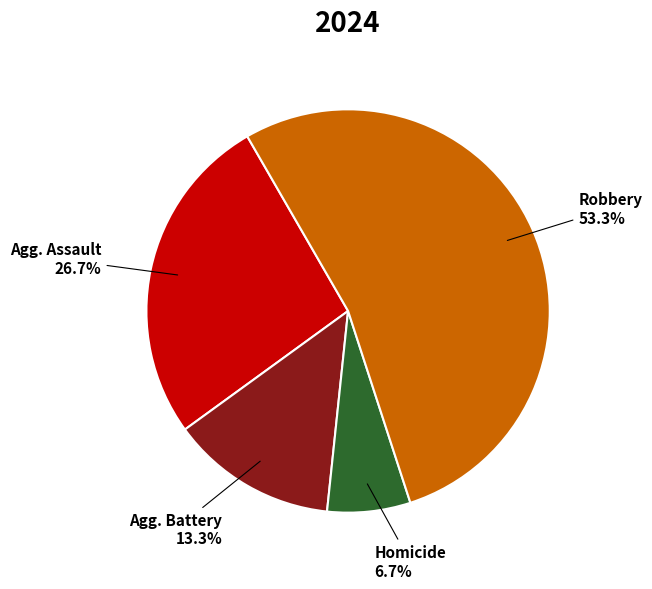

Is there a majority slice in this chart?

Yes